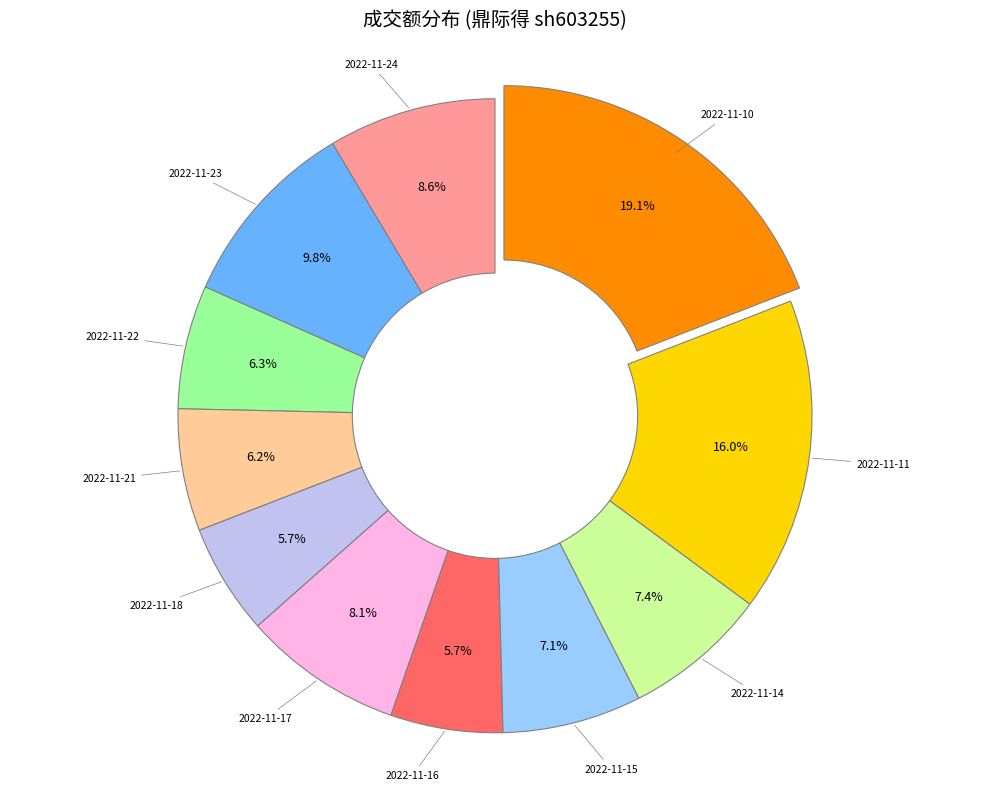

How many segments does this pie chart have?

11